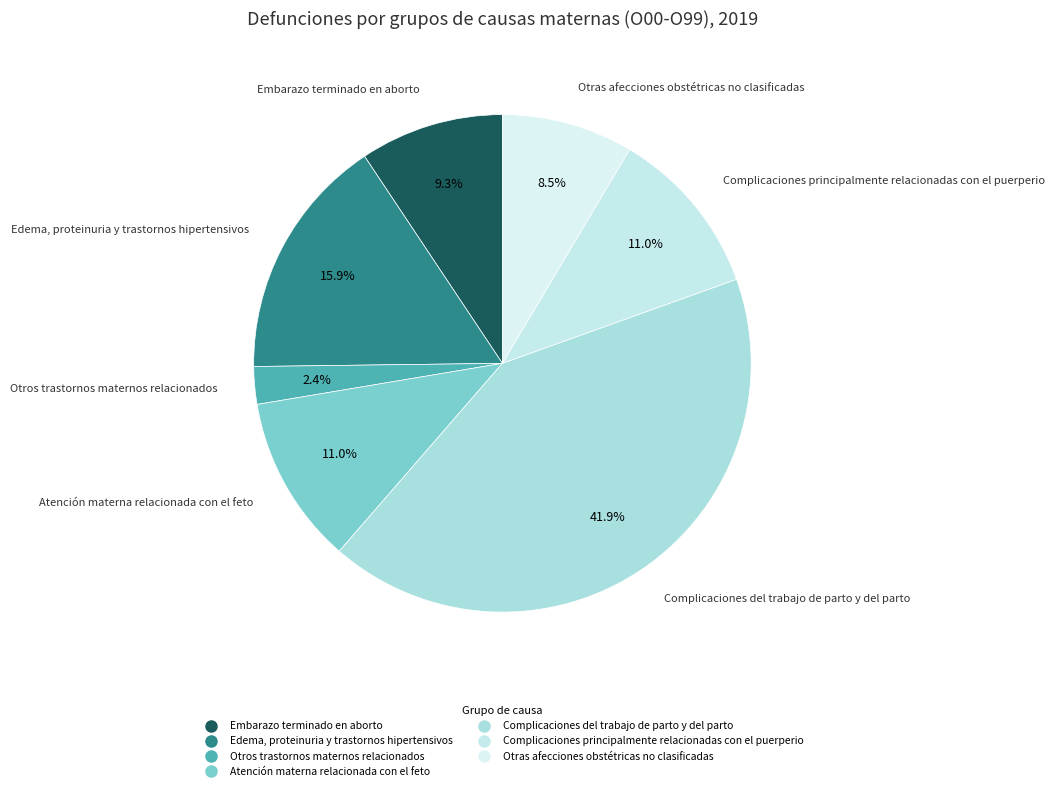

To the nearest percent, what is the combined percentage of Otros trastornos maternos relacionados and Atención materna relacionada con el feto?

13%